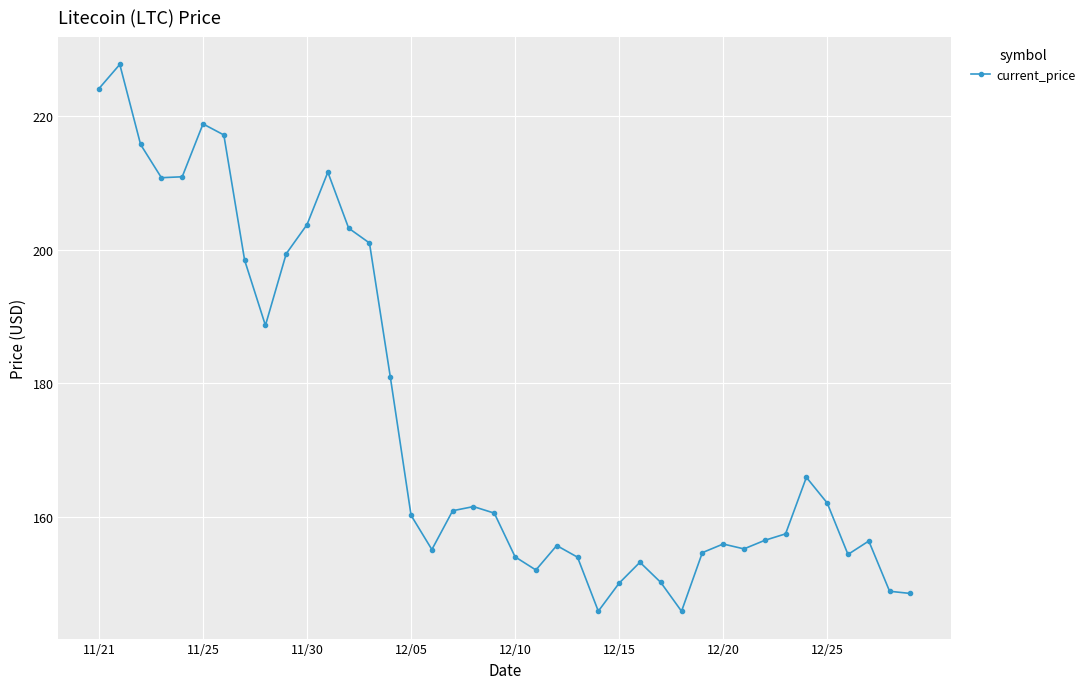

What is the sum of all values?

6988.5